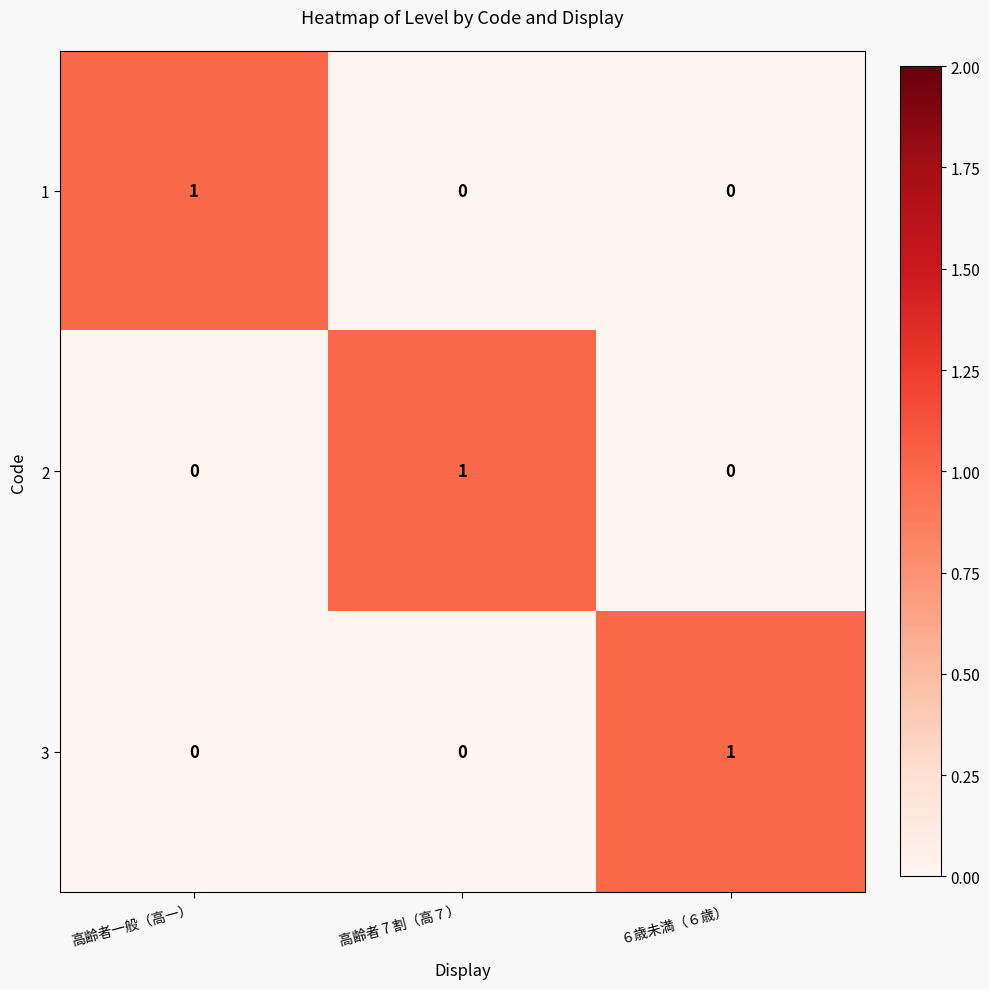

What is the total value across all series at 高齢者 7 割（高７）?

1